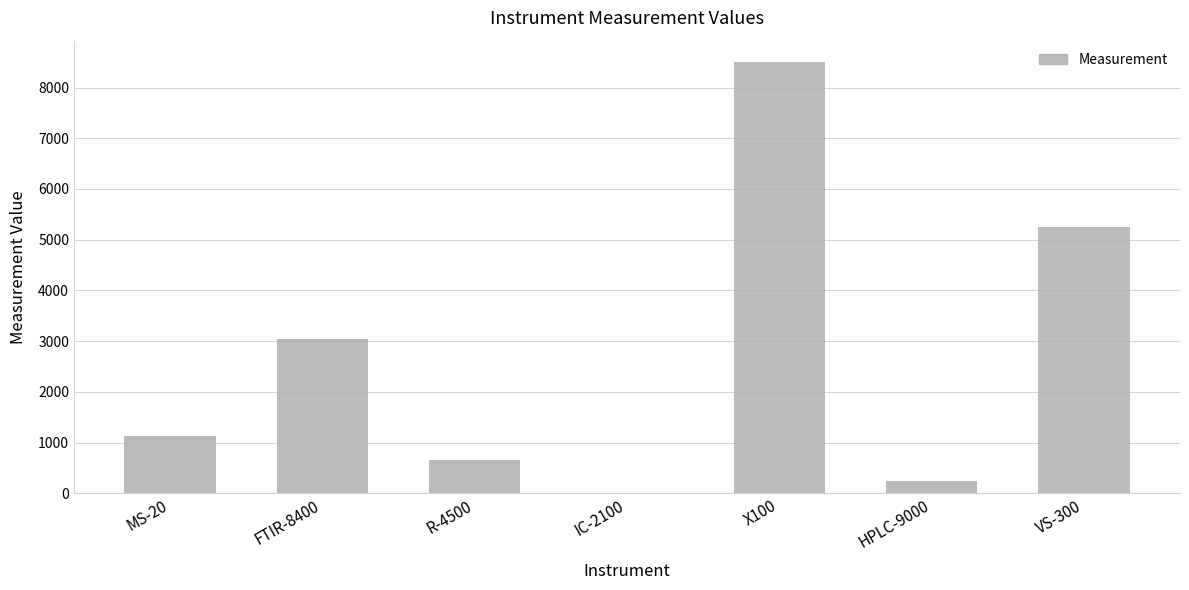

Where is the data nearest to the value 4256?

VS-300